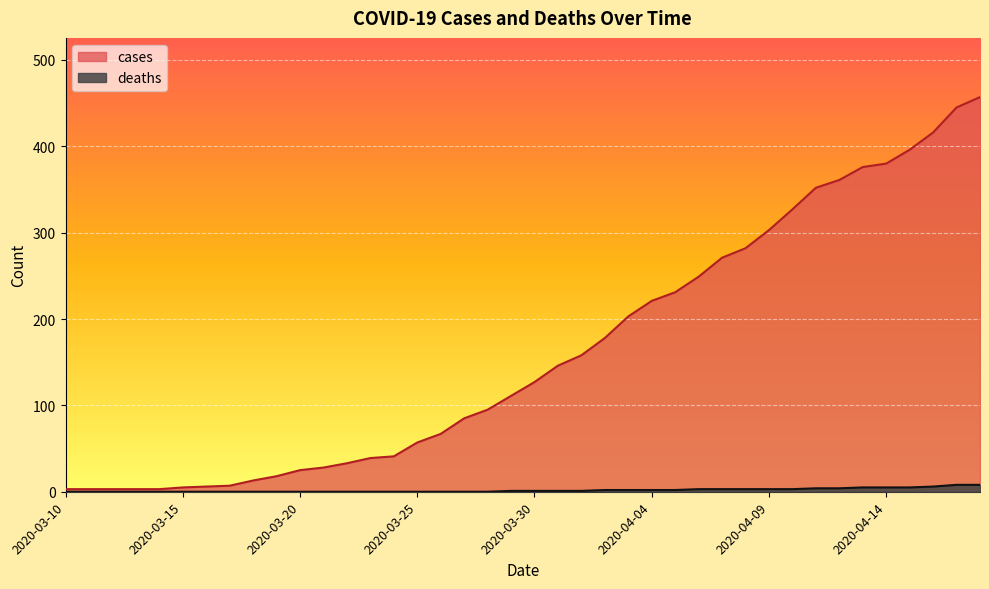

True or false: cases and deaths intersect in this chart.

False